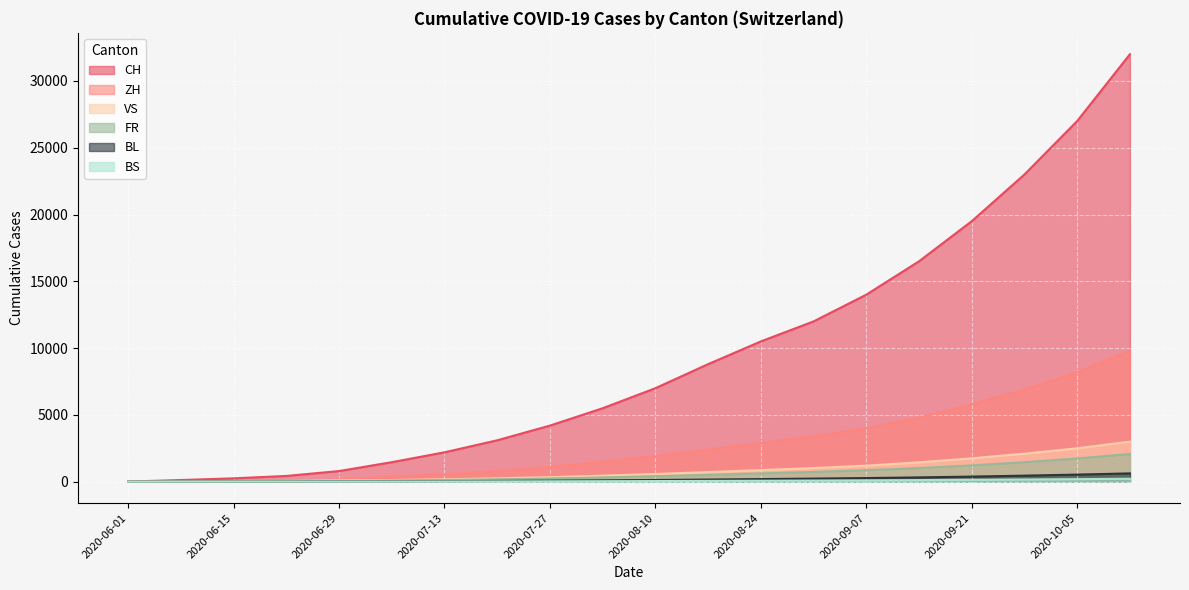

Which category has the highest value in the BL series?

2020-10-12